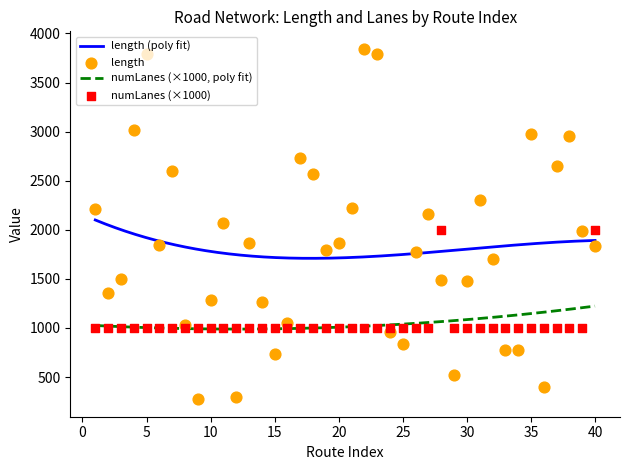

Which series contains the highest Y value?

length